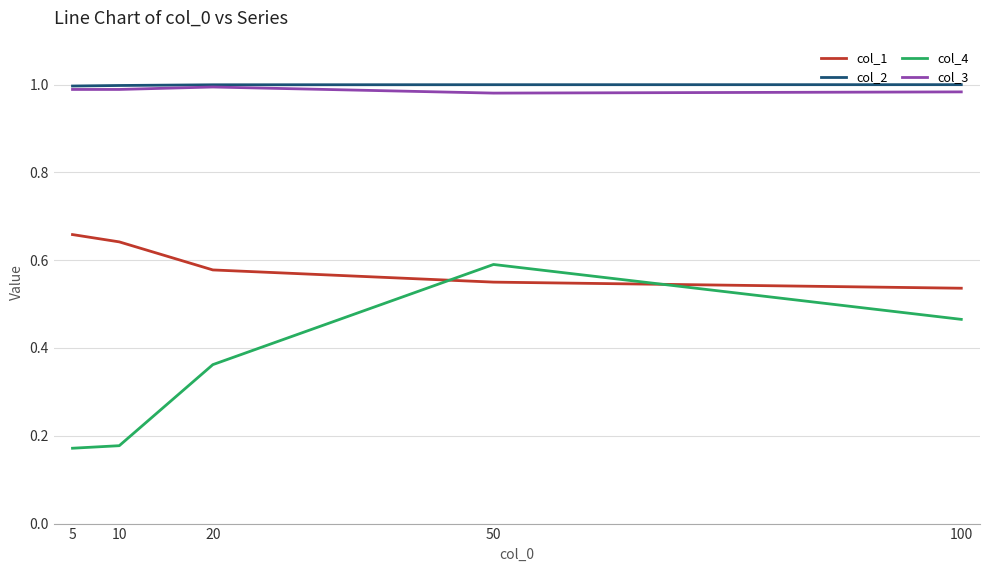

Count the number of categories in the chart.

5